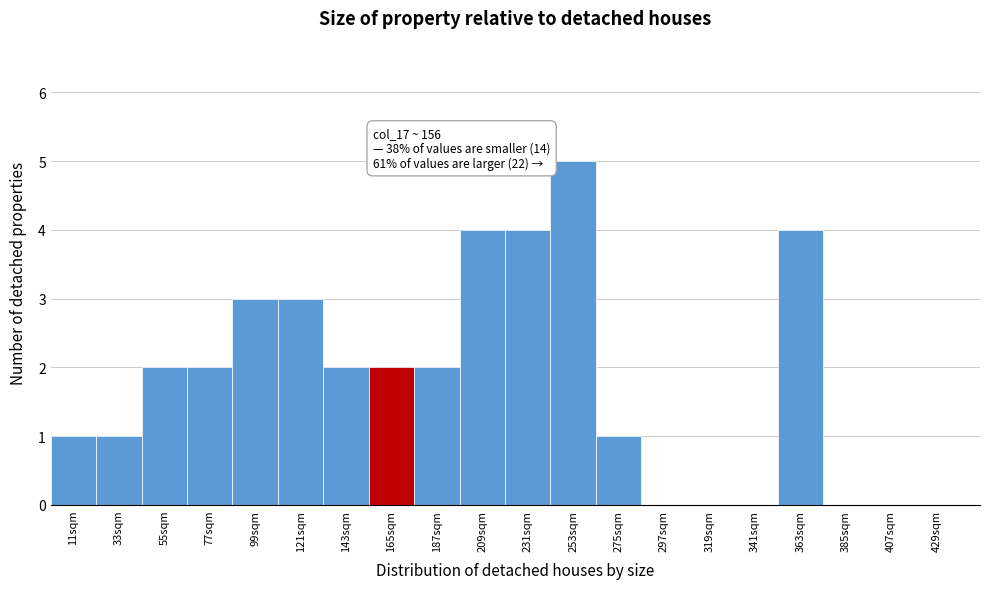

Which range on the x-axis has the tallest bar?

242 to 264